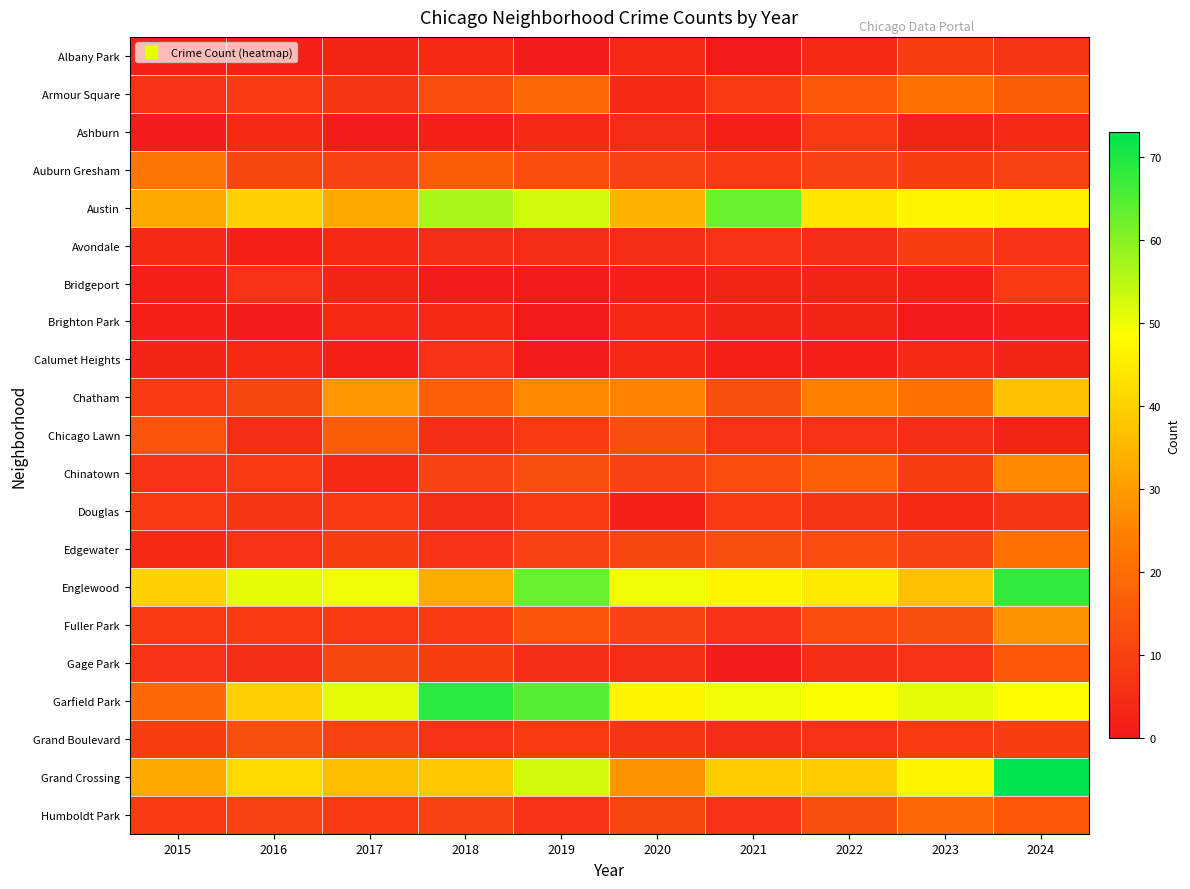

List the series in order of their peak value, highest first.

Grand Crossing, Garfield Park, Englewood, Austin, Chatham, Fuller Park, Chinatown, Auburn Gresham, Armour Square, Edgewater, Humboldt Park, Chicago Lawn, Gage Park, Grand Boulevard, Albany Park, Avondale, Ashburn, Bridgeport, Douglas, Calumet Heights, Brighton Park